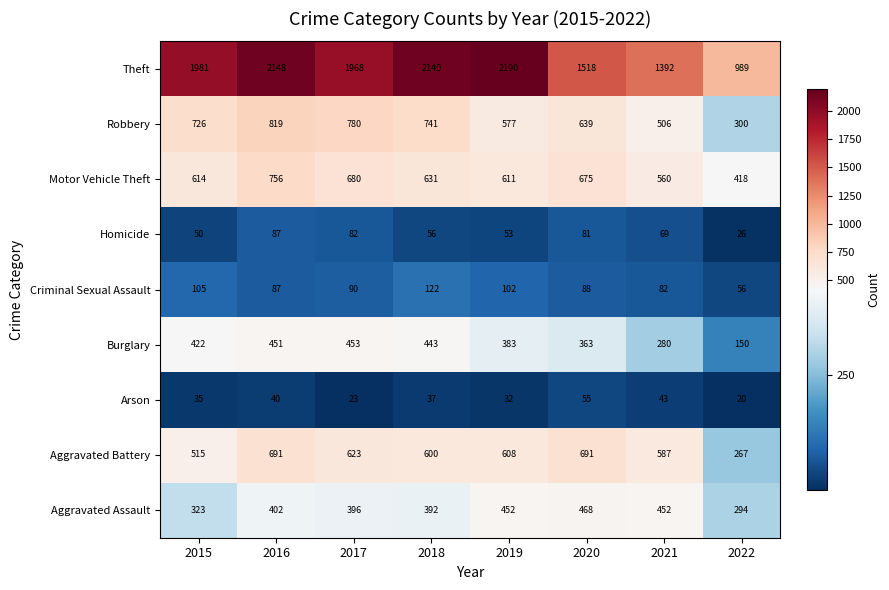

What is the total value across all series at 2017?

5095